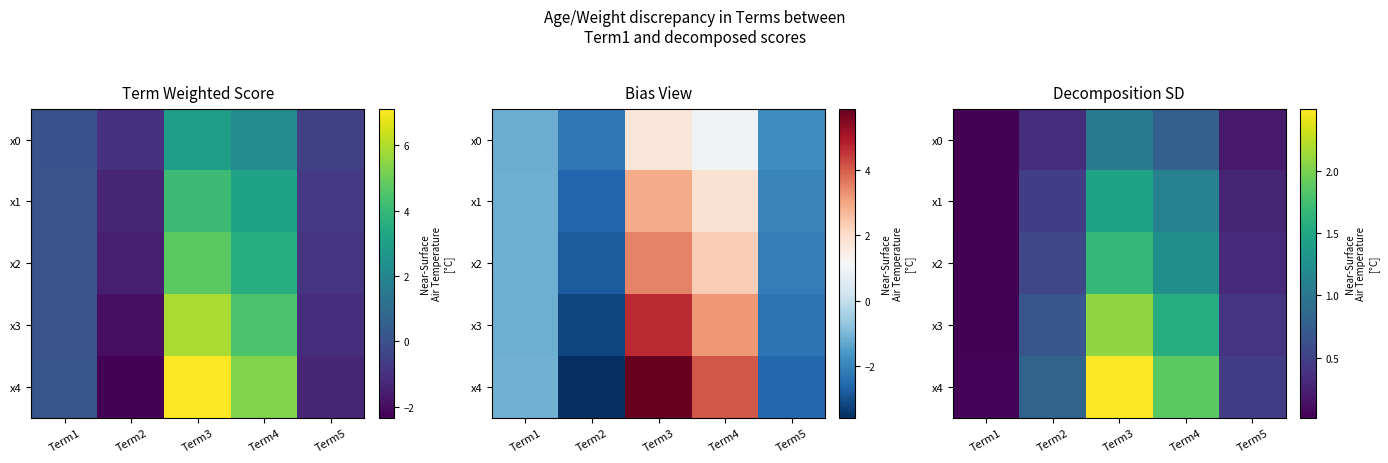

What is the sum of all x3 values?

4.8